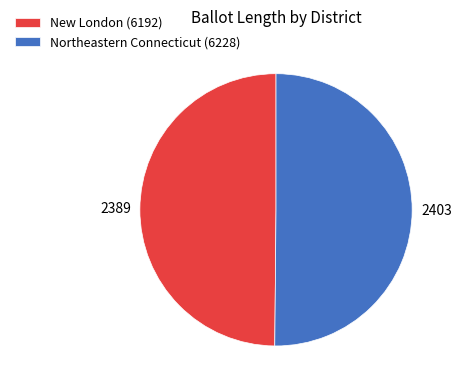

How many slices are in this pie chart?

2